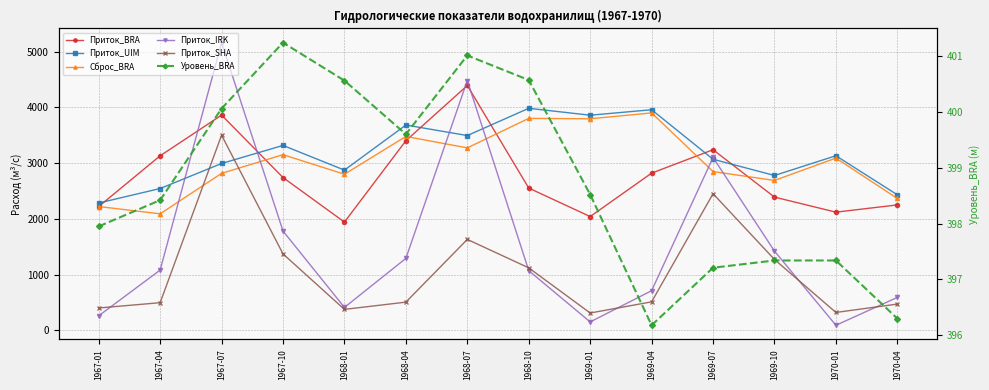

What value does the Приток_UIM series have at 1967-07?

2992.0